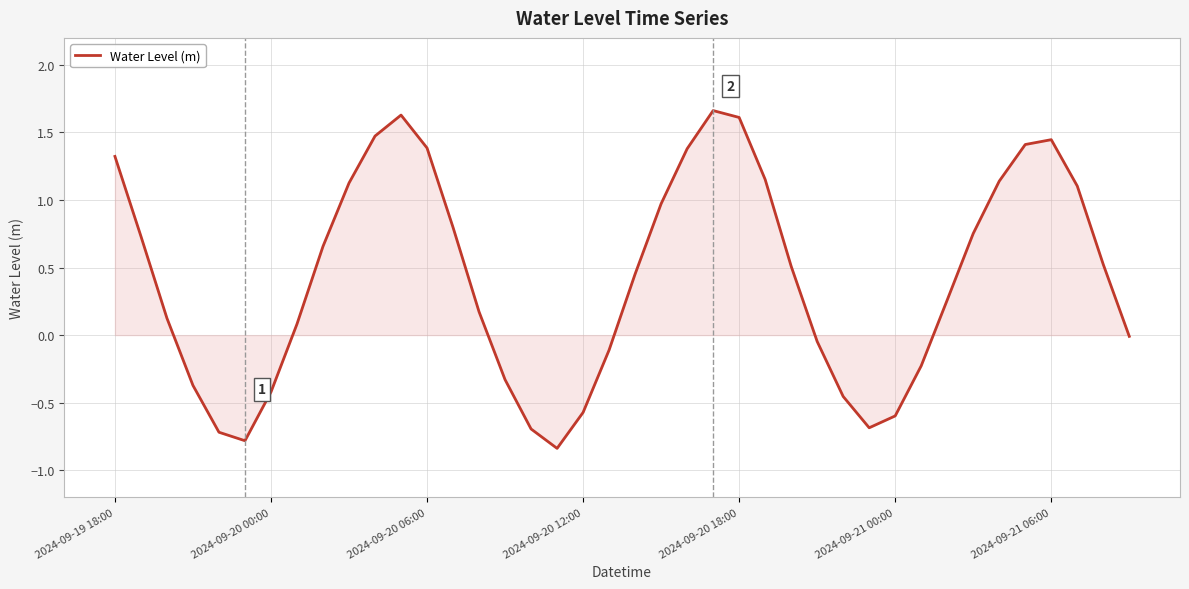

At which category does the data reach its first local peak?

11